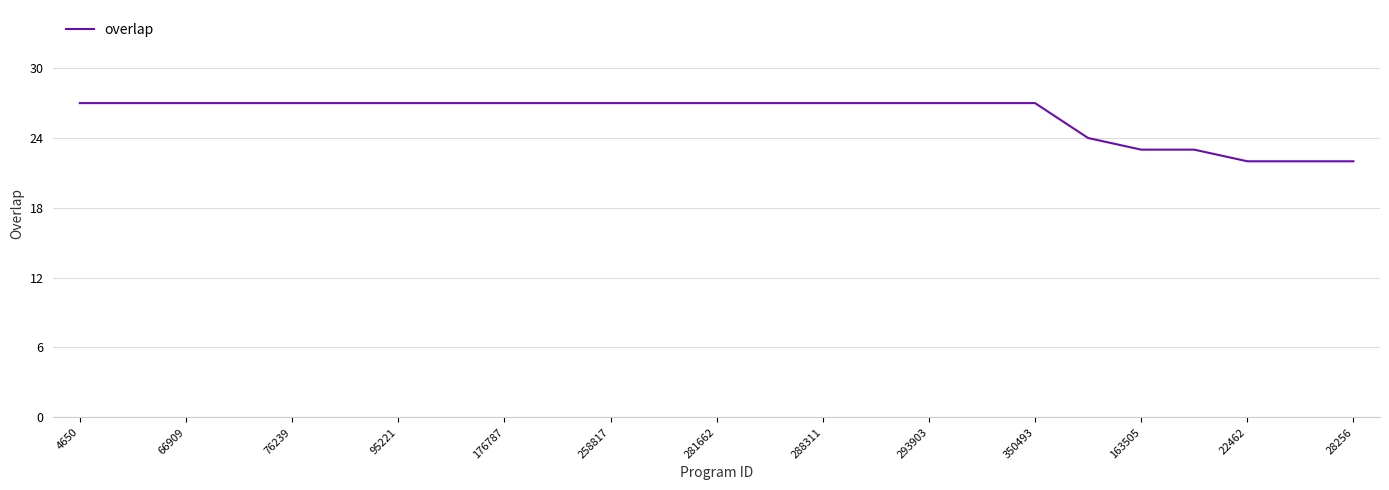

What is the sum of all values?

649